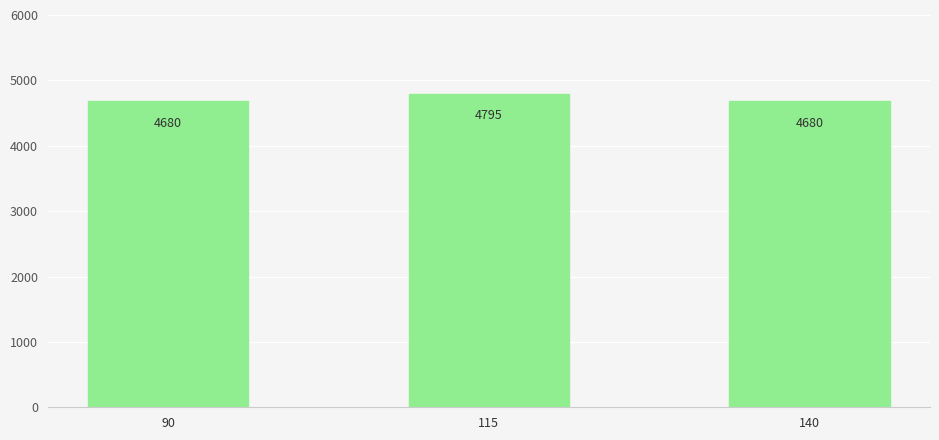

What is the sum of all values?

14155